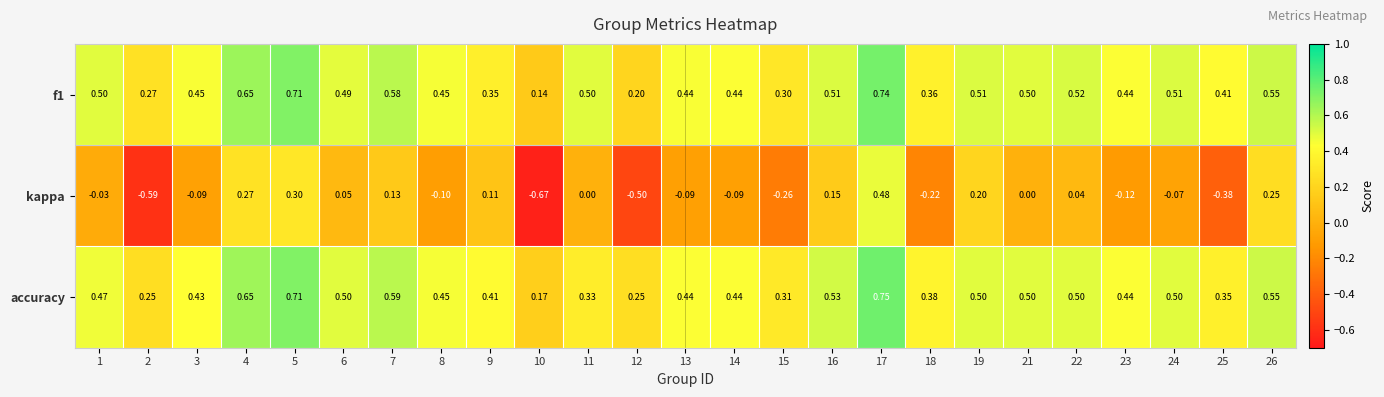

How many categories are shown in the chart?

25